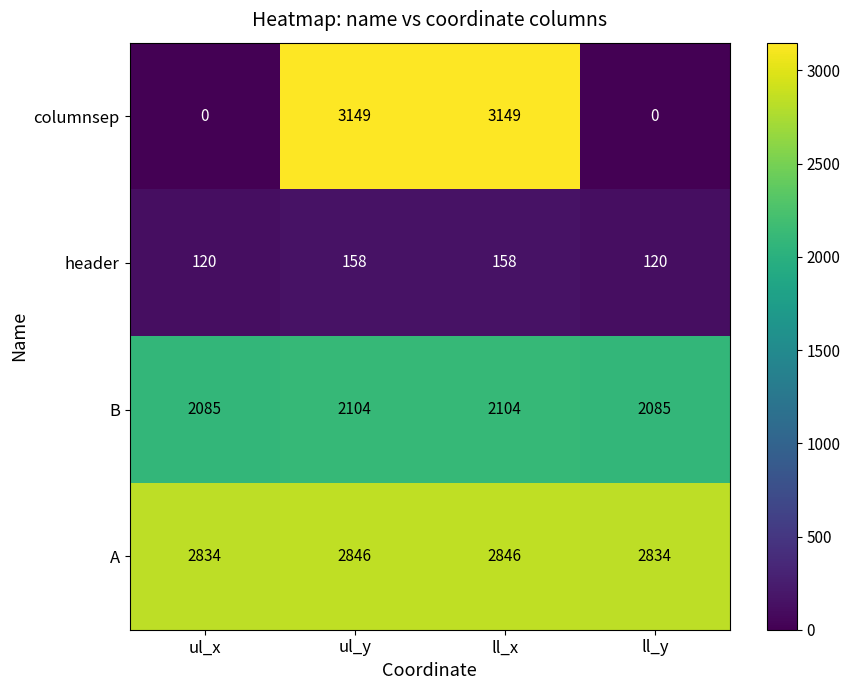

How many header values are between 120 and 158?

4